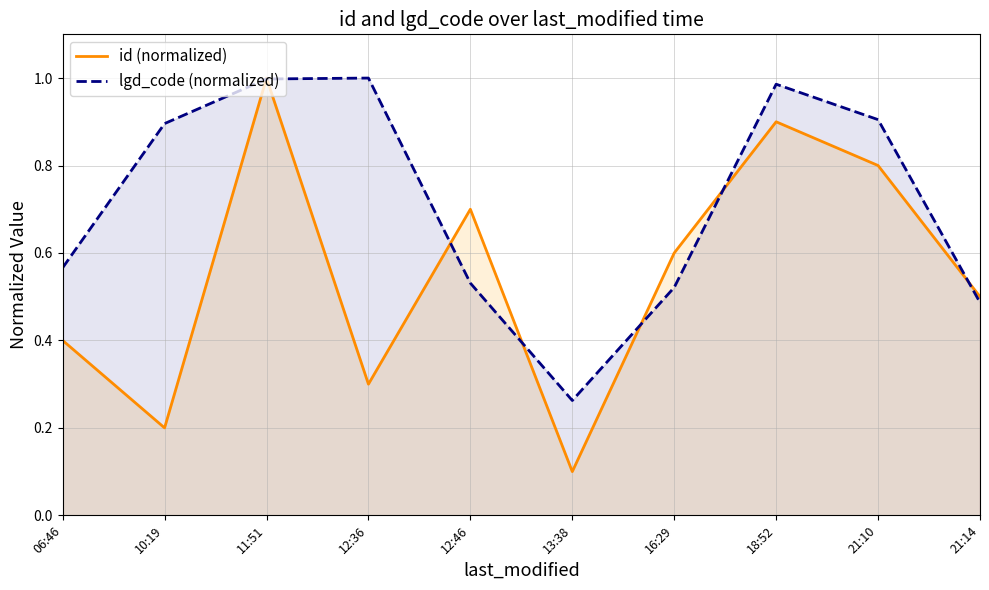

What is the difference between the lgd_code (normalized) values at 21:10 and 18:52?

0.1